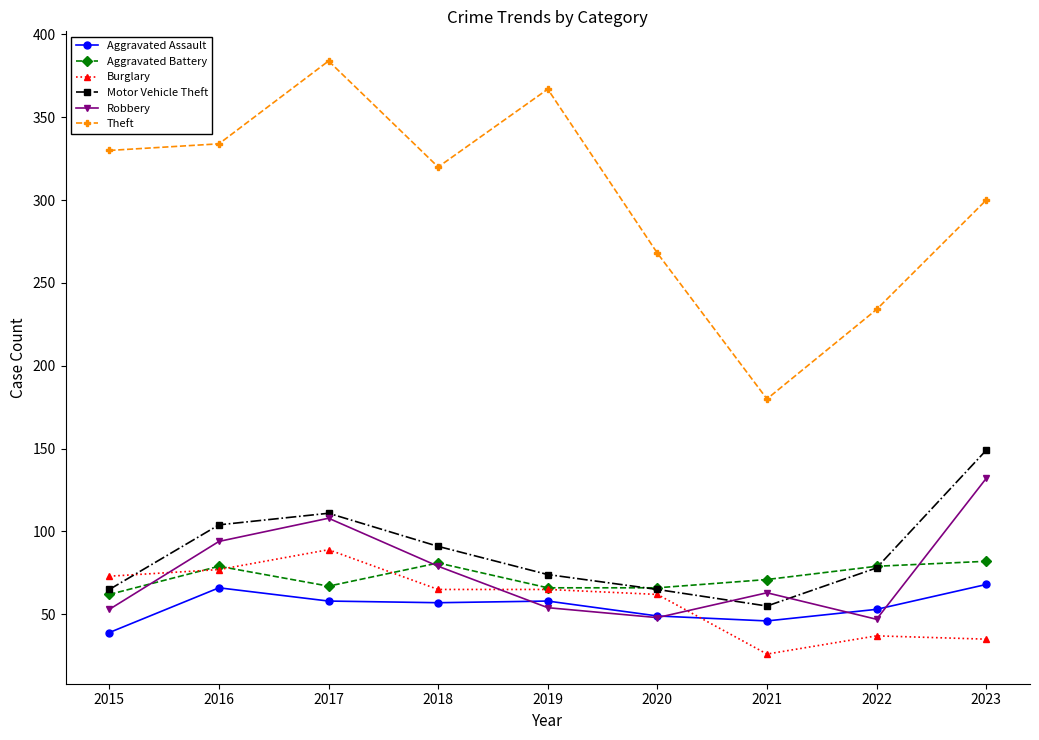

At which category is the sum across all series the highest?

2017